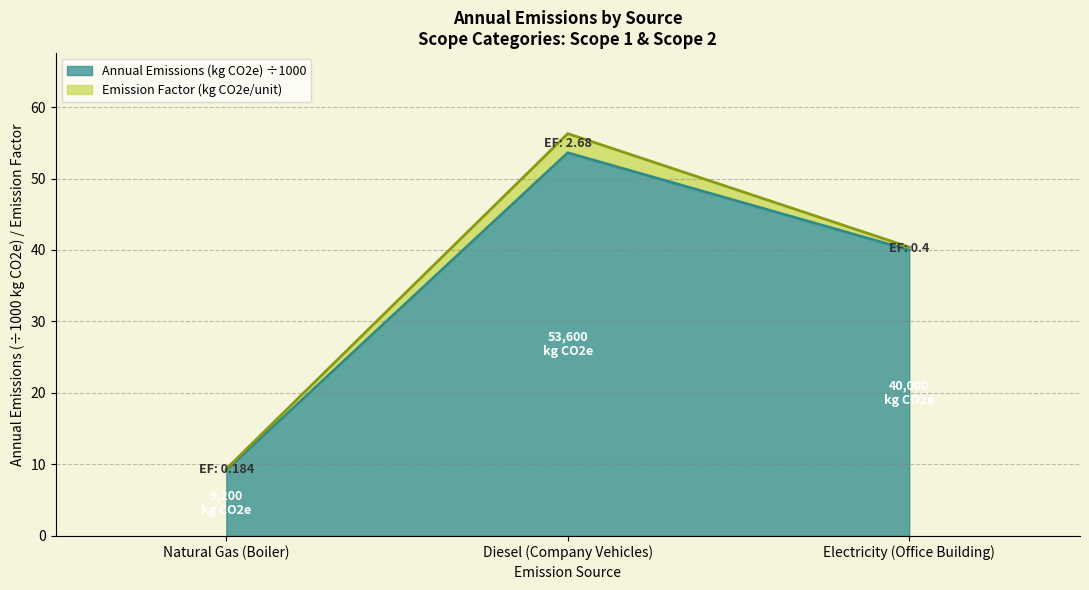

Reading right to left, list the values for the Annual Emissions (kg CO2e) ÷1000 series.

Electricity (Office Building)=40.0	Diesel (Company Vehicles)=53.6	Natural Gas (Boiler)=9.2